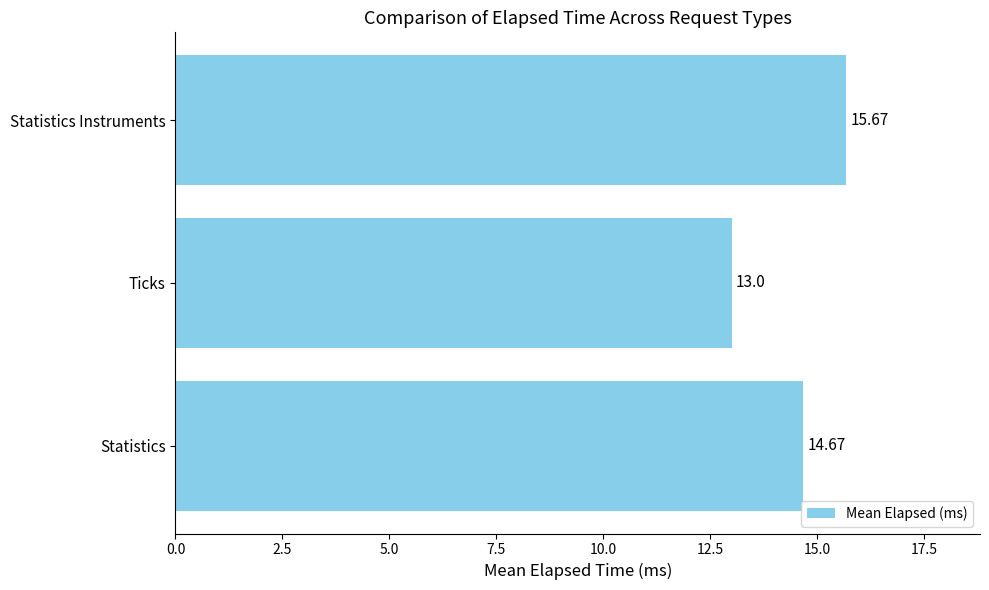

How many values are below 14?

1